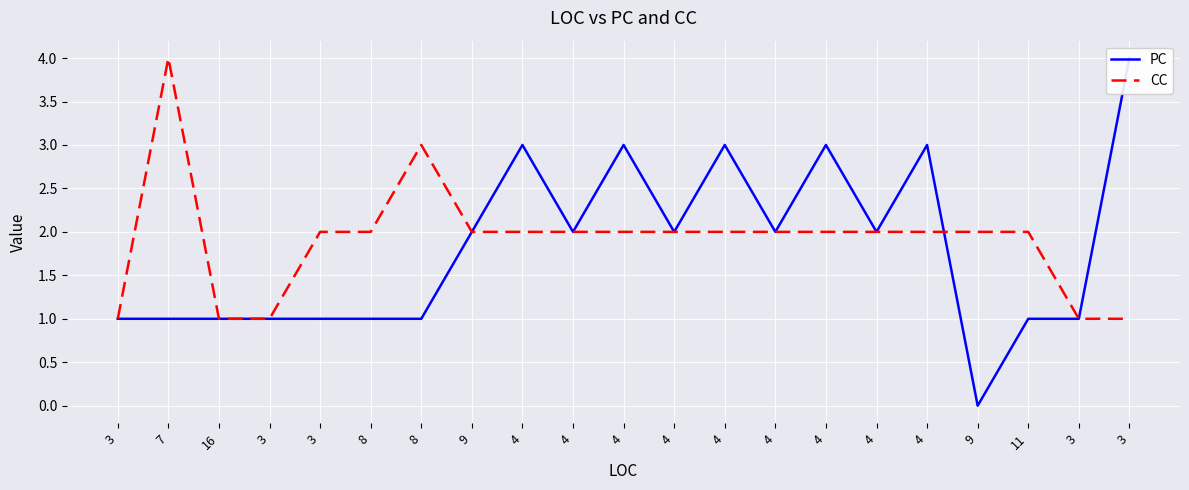

Which series changed the most between 3 and 3?

PC